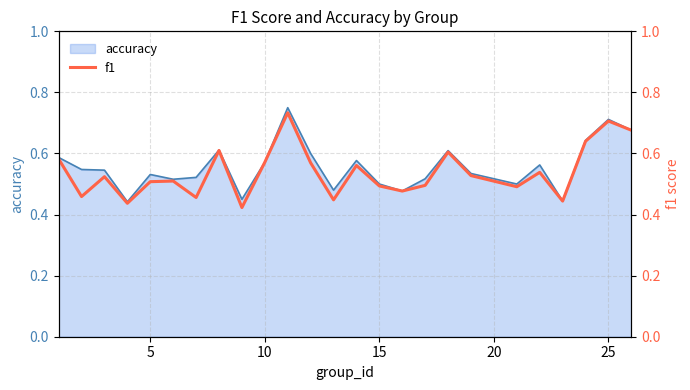

Is it true that accuracy equals 0.5 at 15?

True